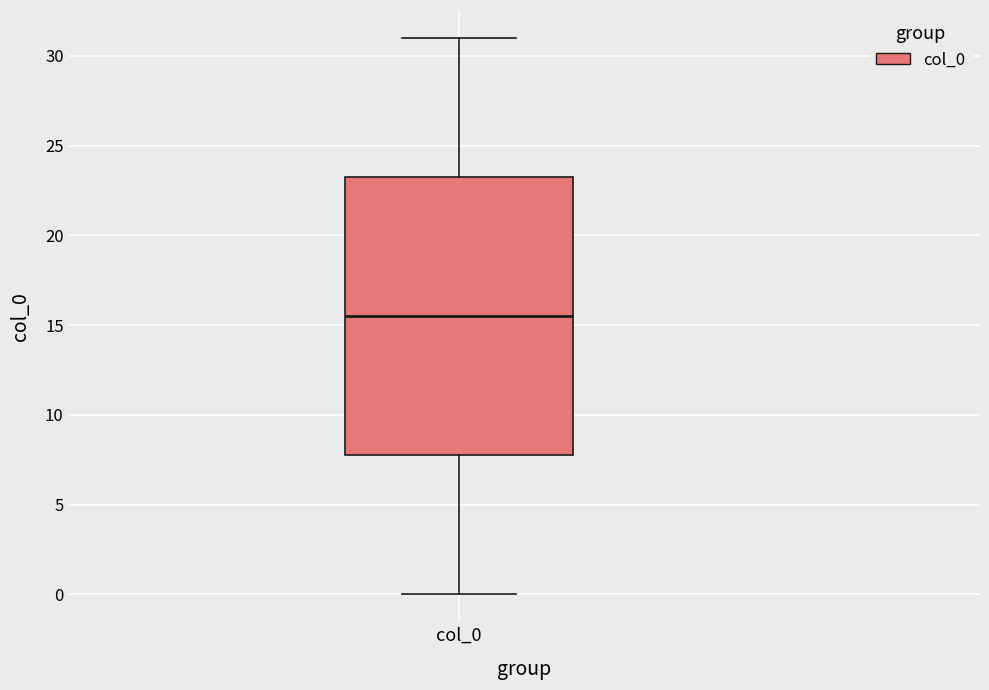

Where is the lower edge of the box for col_0 on the y-axis? The values are not printed on the chart, so give them approximately, as read against the axis.

8.0